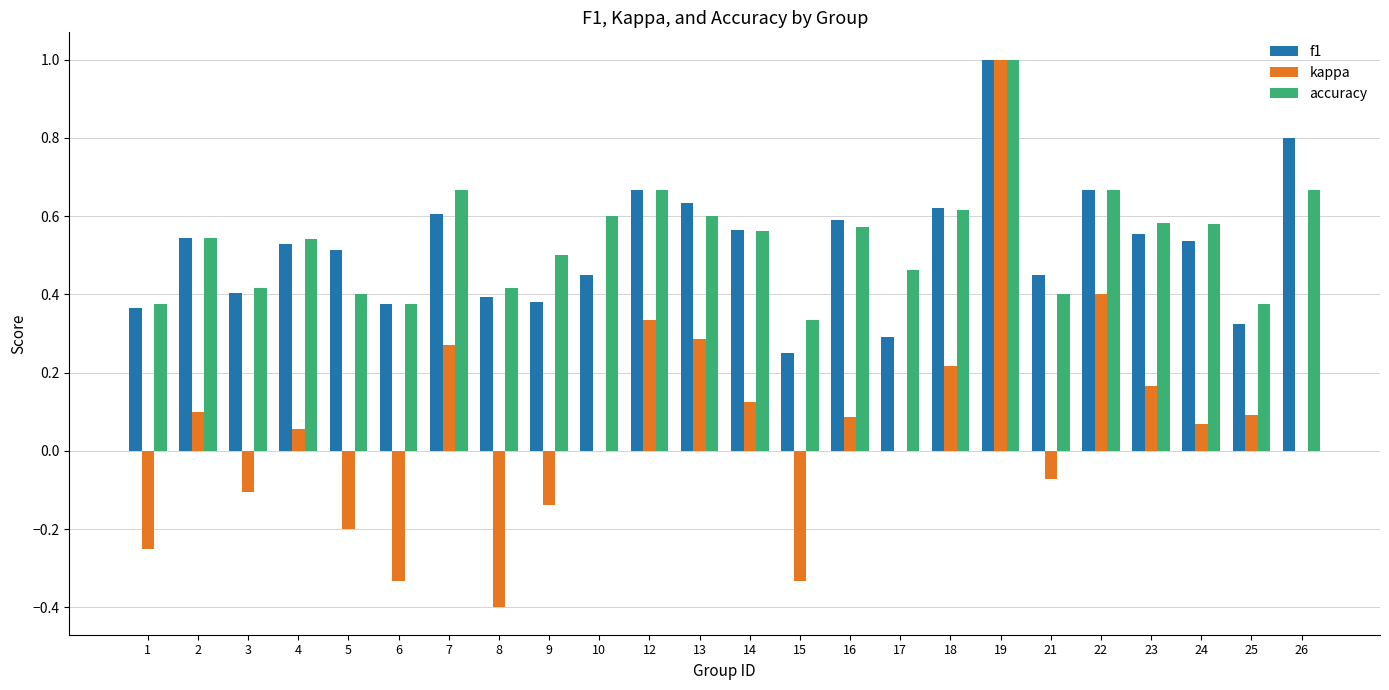

The accuracy series shows 0.2 at 1. True or false?

False